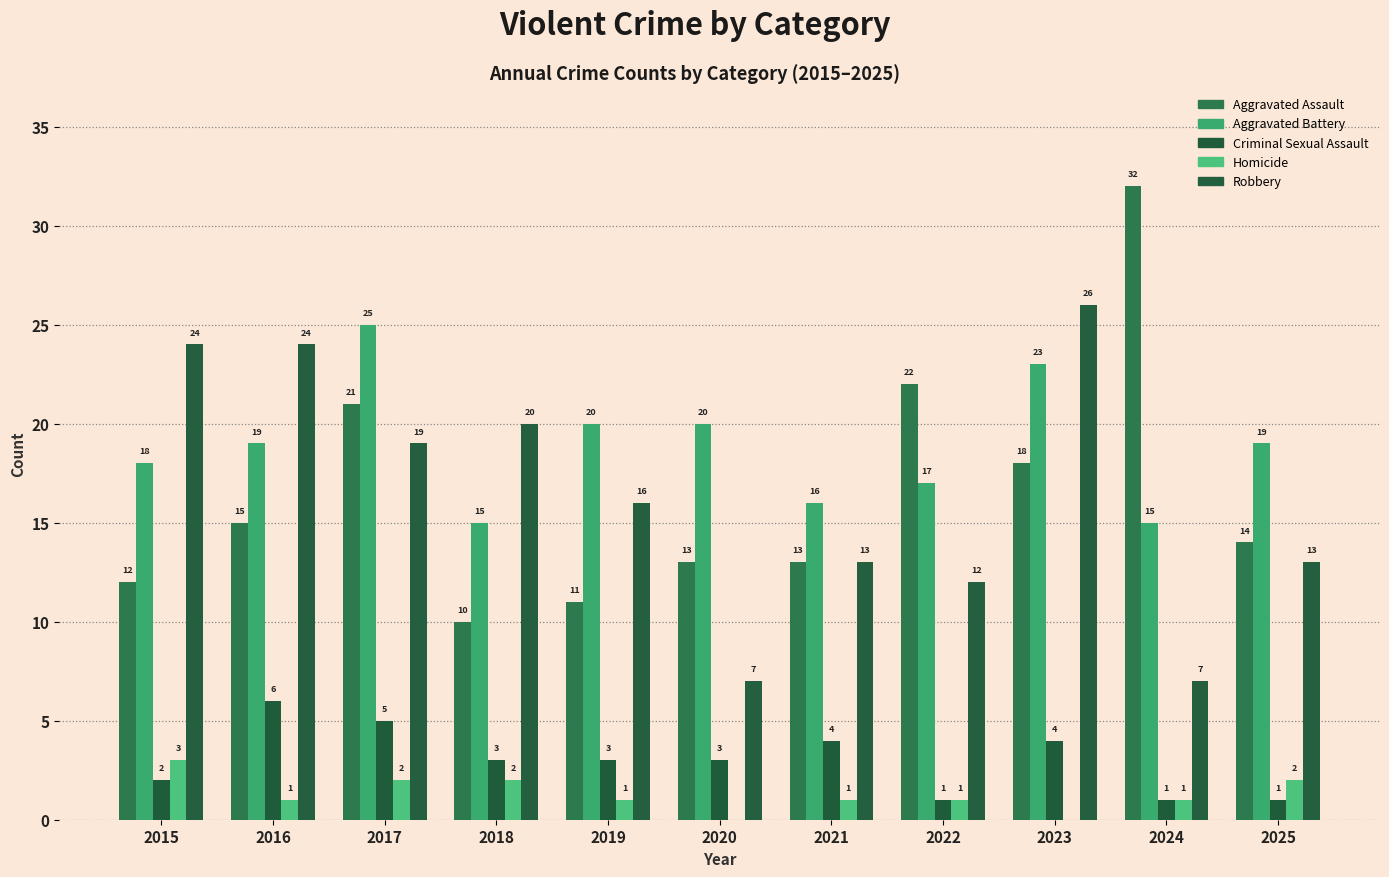

The Homicide series shows 1 at 2024. True or false?

True